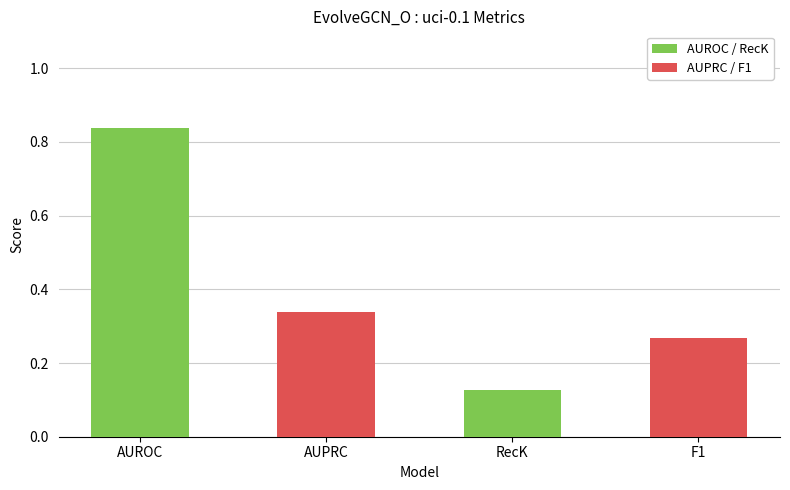

Rank the categories by AUROC / RecK value from highest to lowest.

AUROC, RecK